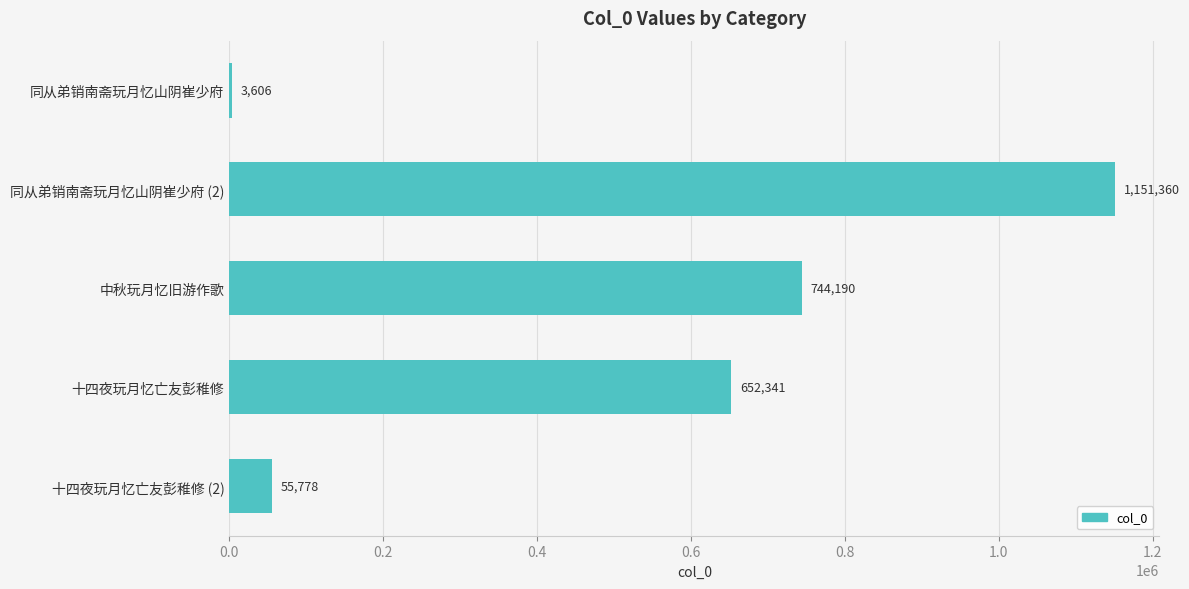

What is the ratio of the value at 十四夜玩月忆亡友彭稚修 to the value at 中秋玩月忆旧游作歌?

0.9